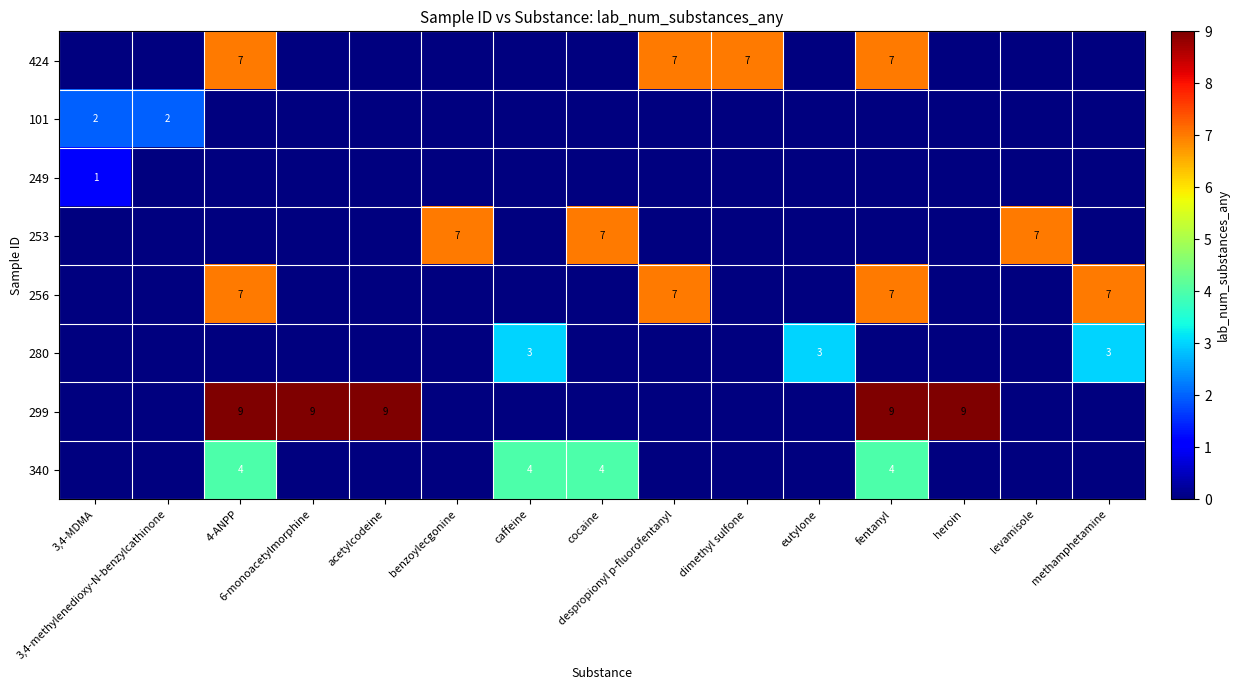

What is the sum of all 340 values?

16